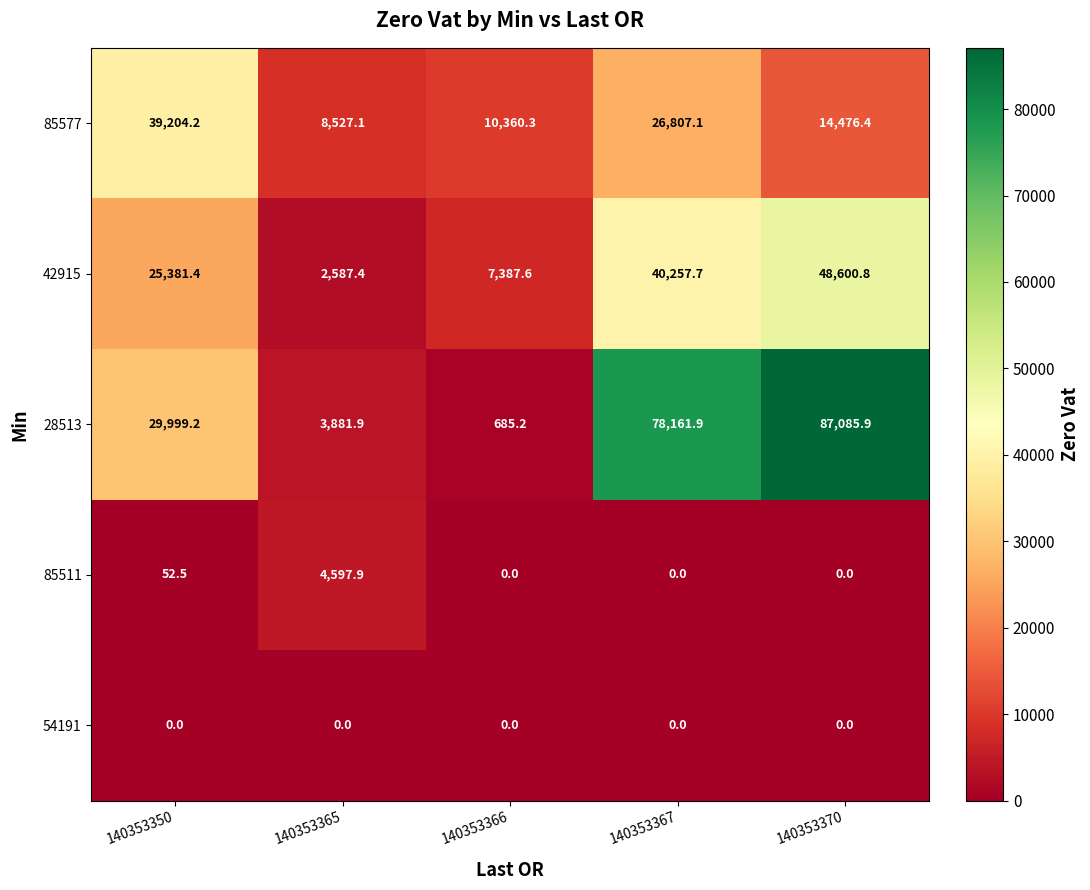

What is the difference between the maximum and second lowest values in the 85511 series?

4597.9